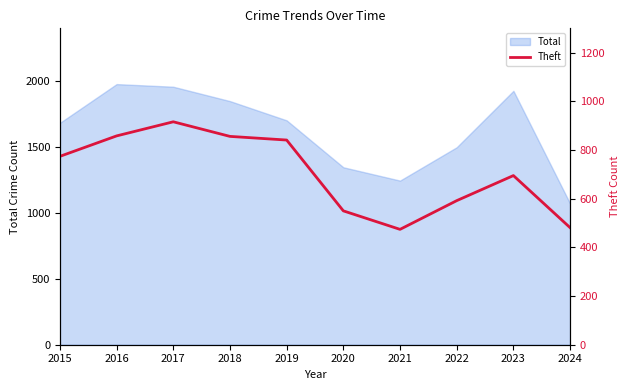

The Total series shows 898 at 2019. True or false?

False